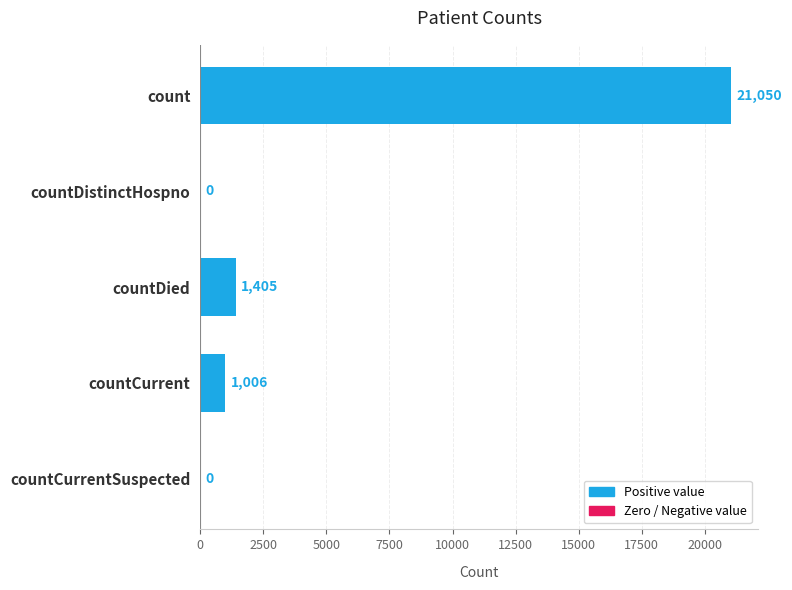

Is it true that the value at count is 29083?

False